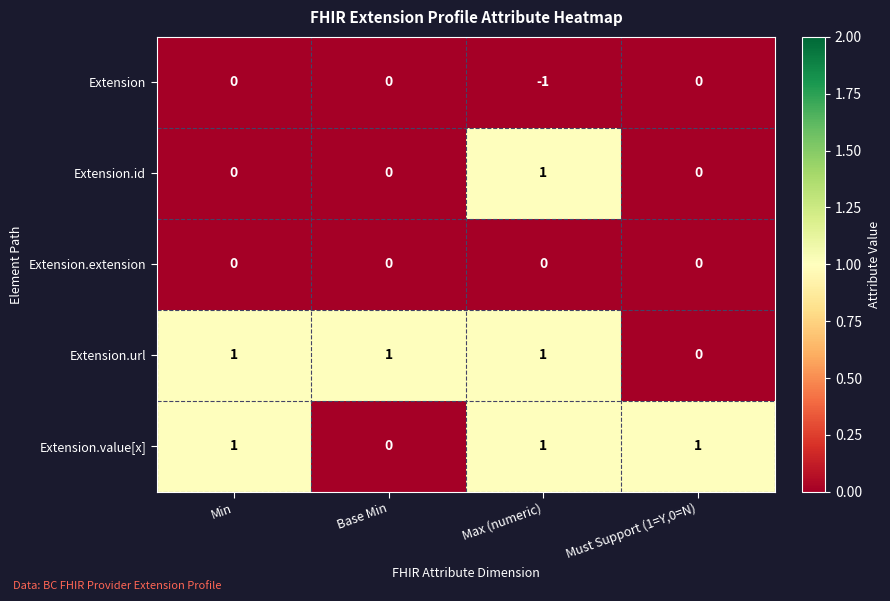

Reading left to right, what are all the values shown in this chart?

Extension: 0	0	-1	0
Extension.id: 0	0	1	0
Extension.extension: 0	0	0	0
Extension.url: 1	1	1	0
Extension.value[x]: 1	0	1	1